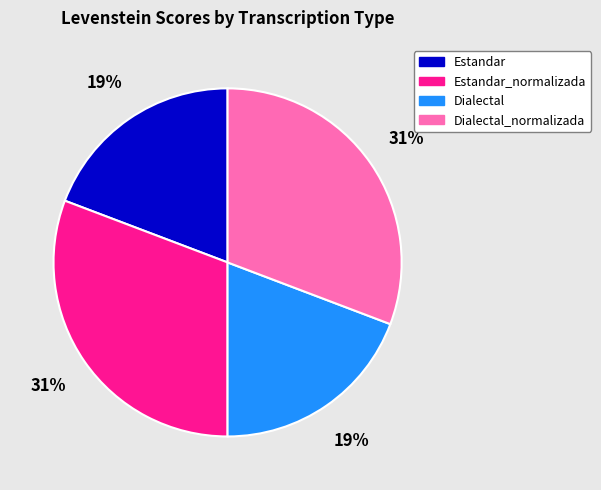

To the nearest percent, what is the difference between the largest and smallest slice percentages?

12%